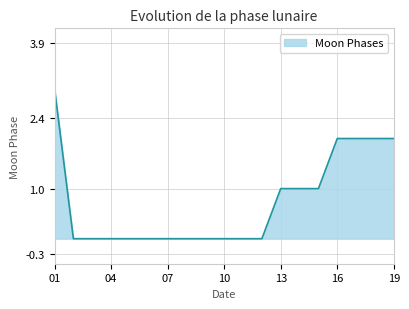

Count the values in the range 0 to 2.

18